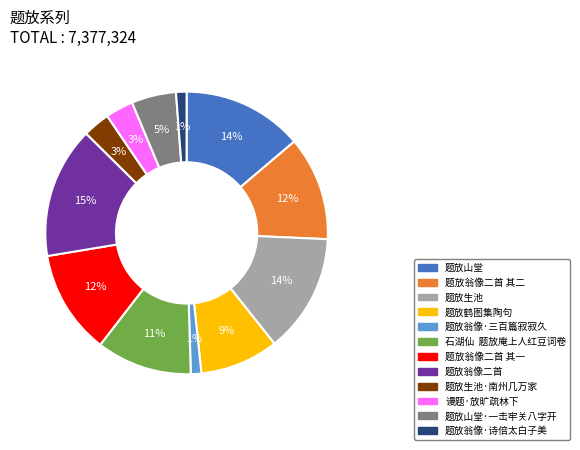

To the nearest percent, what is the average slice percentage?

8%